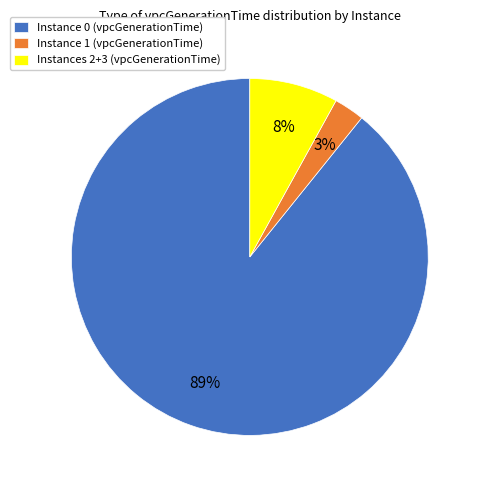

True or false: Instance 1 (vpcGenerationTime) accounts for 3% of the total.

True